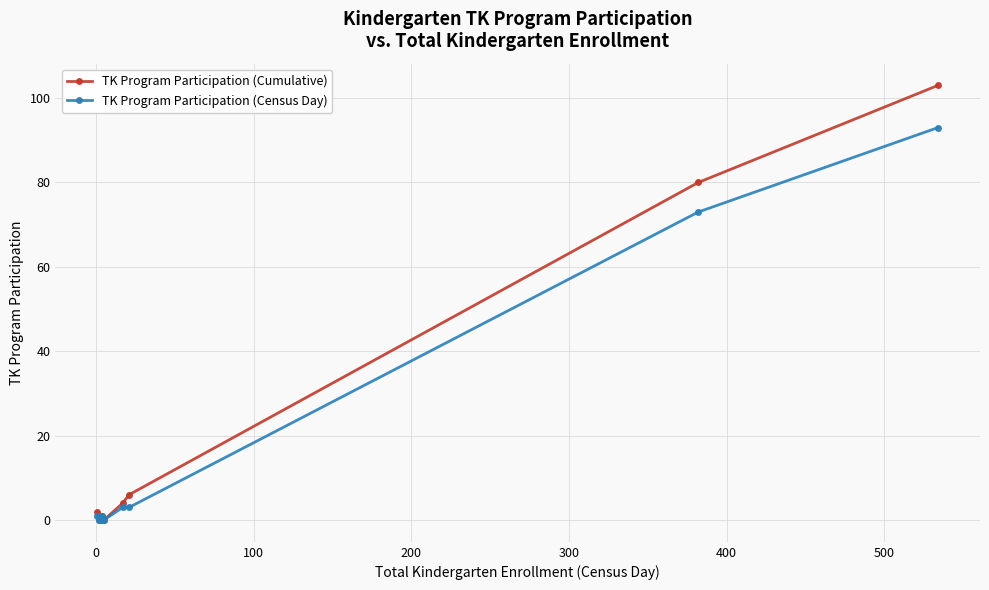

List the series in order of their peak value, lowest first.

TK Program Participation (Census Day), TK Program Participation (Cumulative)